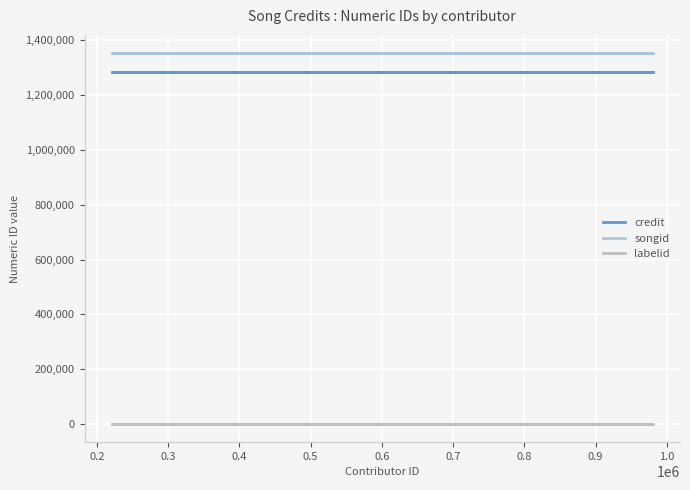

True or false: songid and labelid intersect in this chart.

False